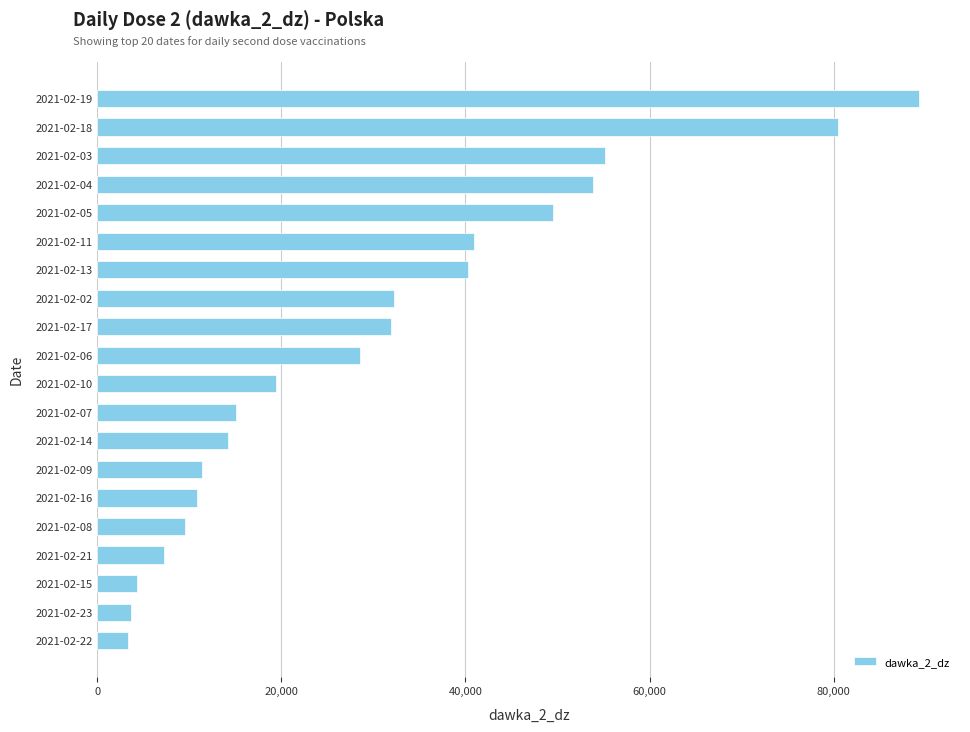

Approximately how many times larger is the value at 2021-02-18 compared to 2021-02-14?

5.7